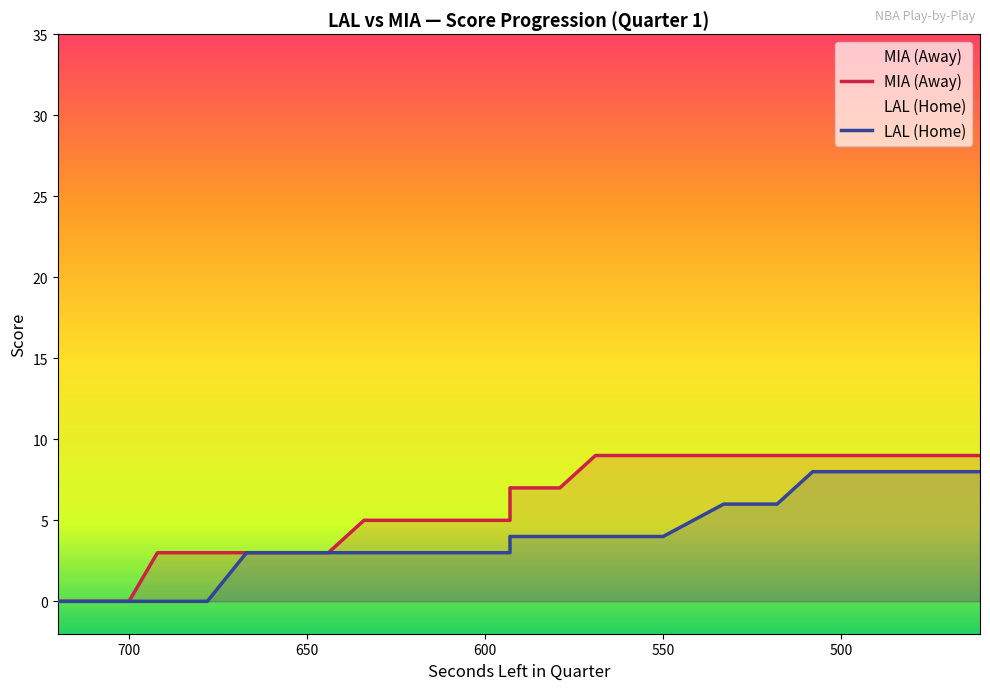

What is the sum of all HomeScore values?

181